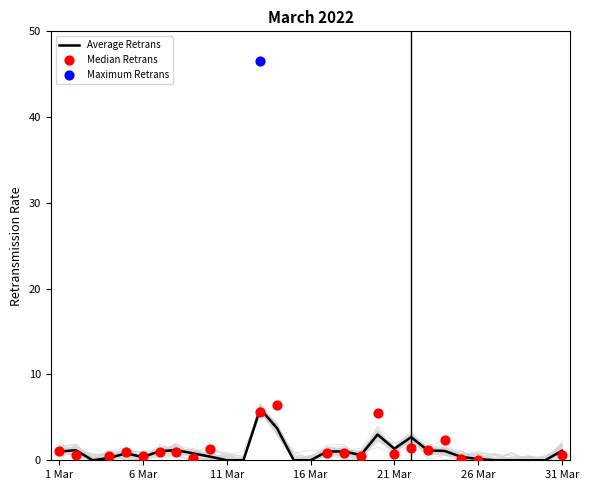

Which series reaches the maximum Y coordinate?

Maximum Retrans